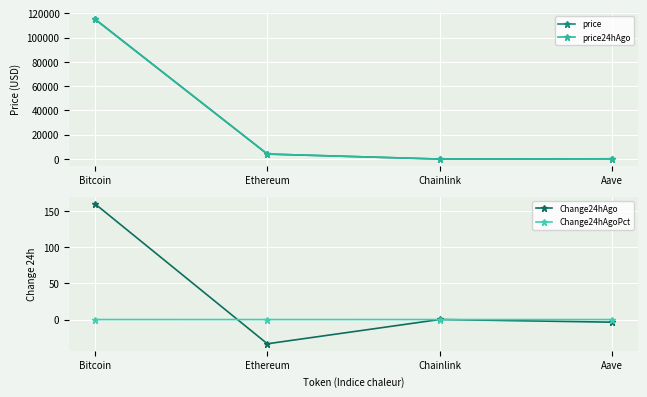

What is the label of the 3rd point from the right?

Ethereum